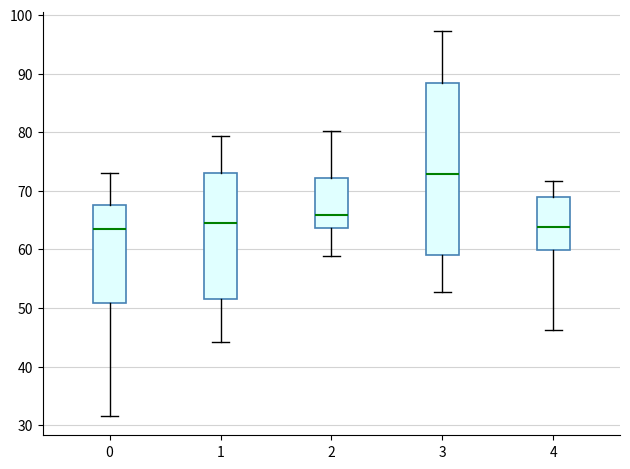

Reading left to right, read every box against the y-axis: the position of its median line, the range the box covers, and the ends of its whiskers. The values are not printed on the chart, so give them approximately, as read against the axis.

0: median 64, box 51 to 68, whiskers 32 to 73
1: median 64, box 52 to 73, whiskers 44 to 79
2: median 66, box 64 to 72, whiskers 59 to 80
3: median 73, box 59 to 88, whiskers 53 to 97
4: median 64, box 60 to 69, whiskers 46 to 72